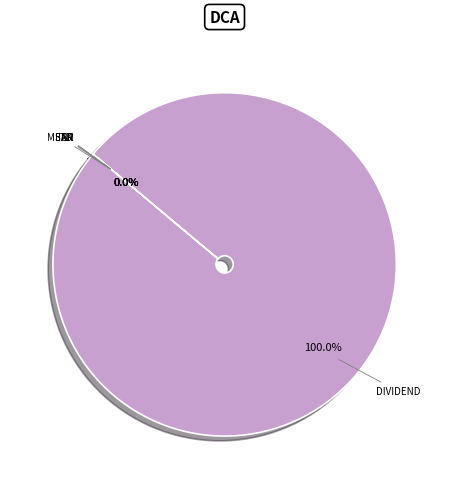

Is there any slice that represents more than half of the pie?

Yes